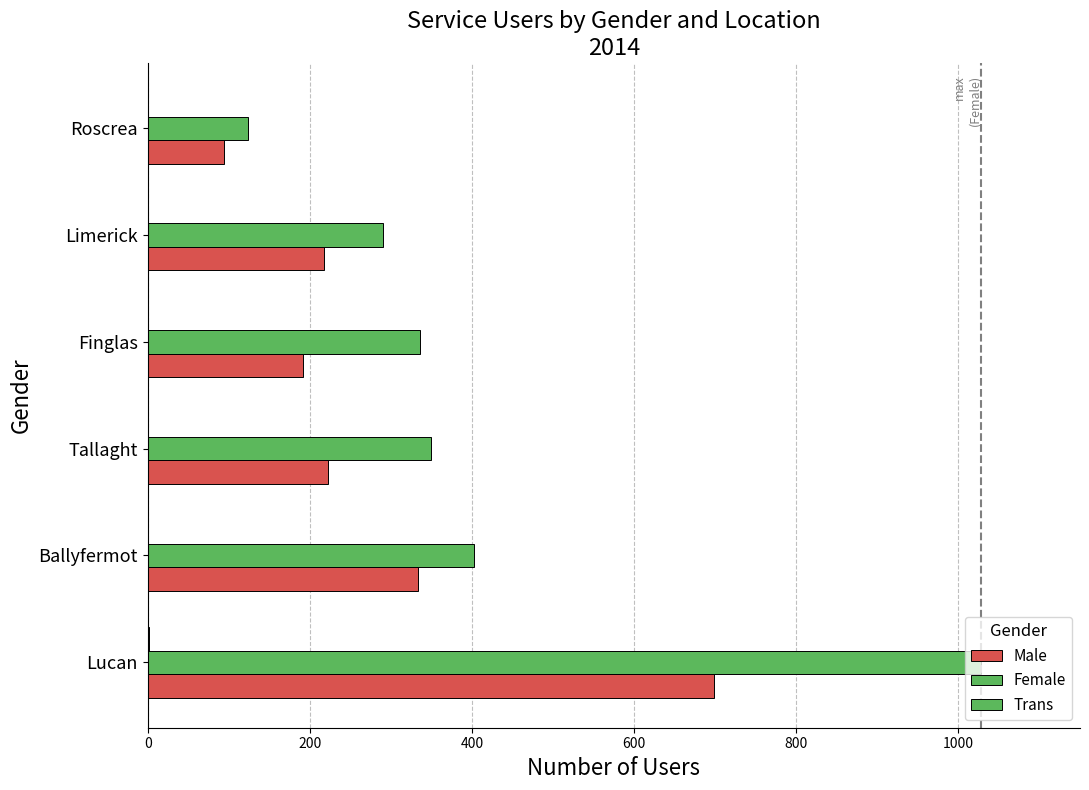

How many series are shown in this chart?

3